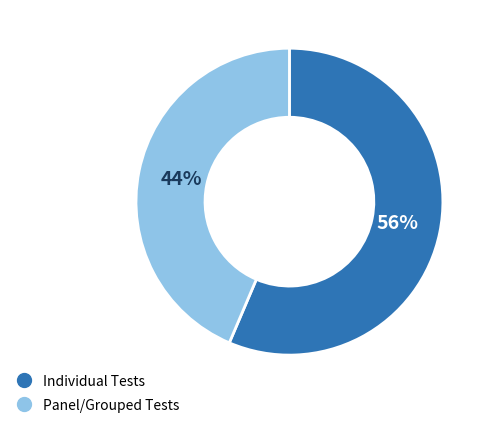

How many slices are in this pie chart?

2